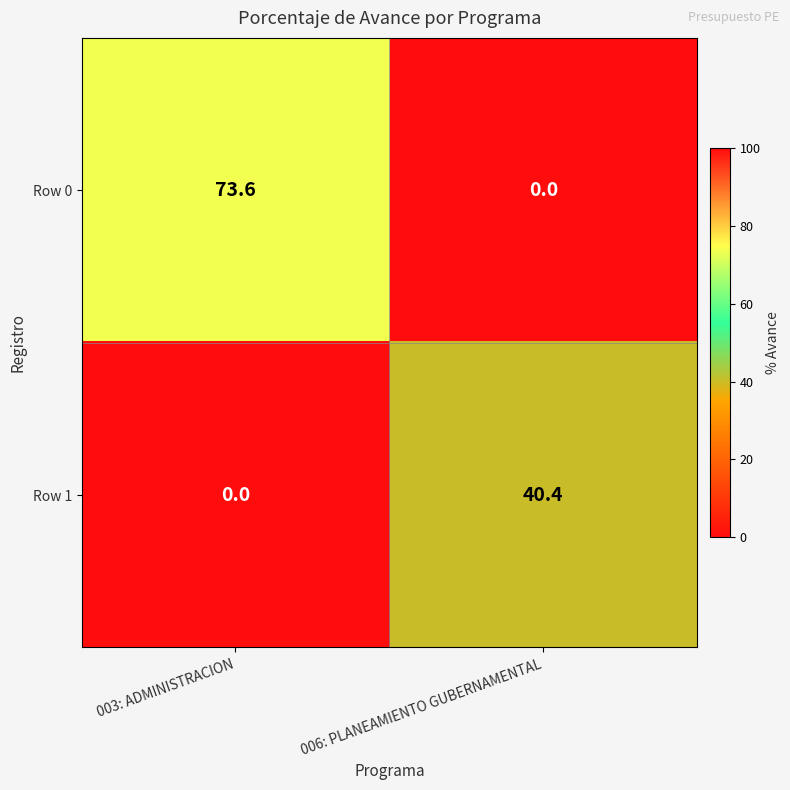

Reading right to left, list all the values displayed in this chart.

Row 0: 0.0	73.6
Row 1: 40.4	0.0